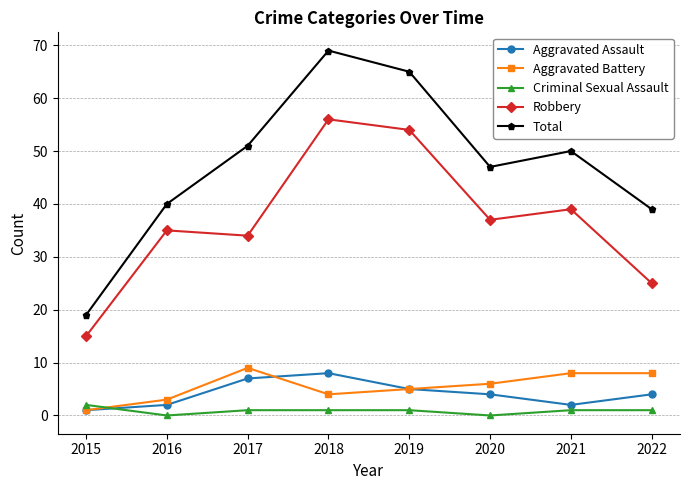

Reading left to right, transcribe all the data shown in this chart.

Aggravated Assault: 1	2	7	8	5	4	2	4
Aggravated Battery: 1	3	9	4	5	6	8	8
Criminal Sexual Assault: 2	0	1	1	1	0	1	1
Robbery: 15	35	34	56	54	37	39	25
Total: 19	40	51	69	65	47	50	39